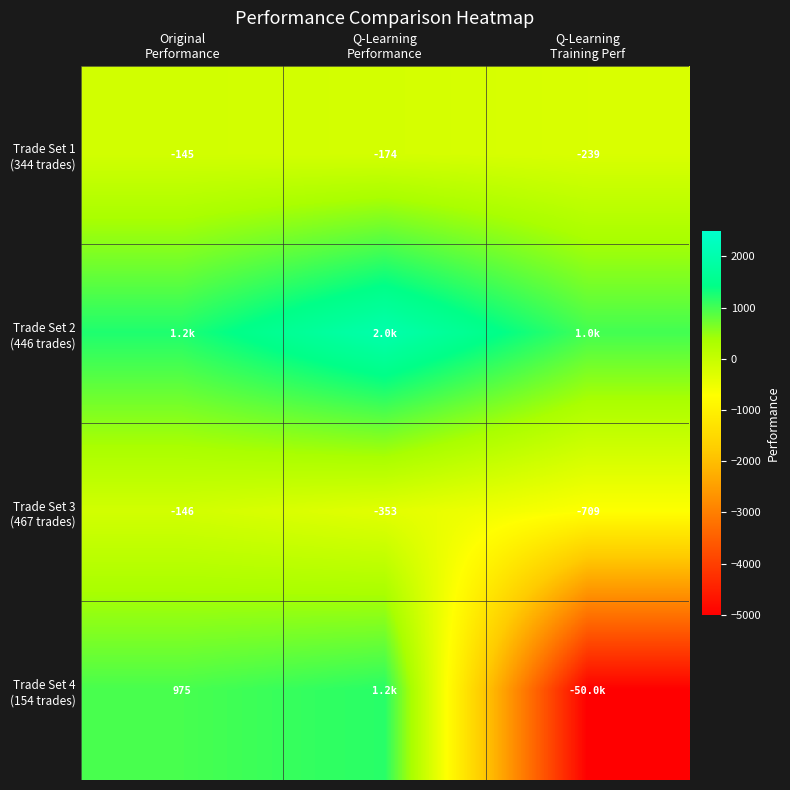

What is the total value across all series at Q-Learning
Performance?

2645.4